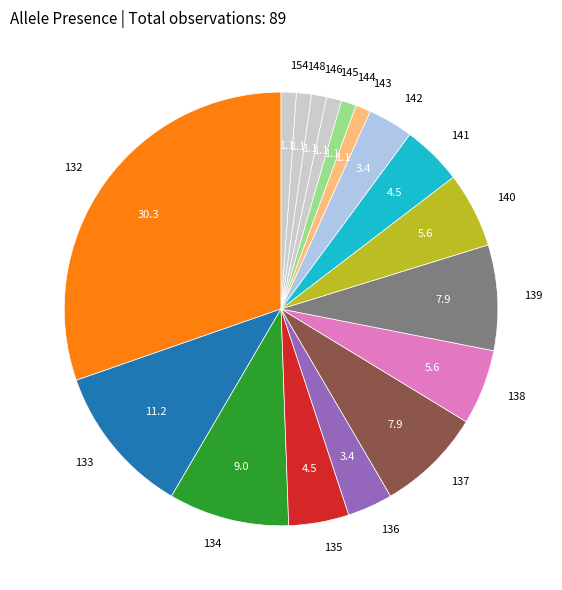

The 138 slice represents 1% of the pie. True or false?

False